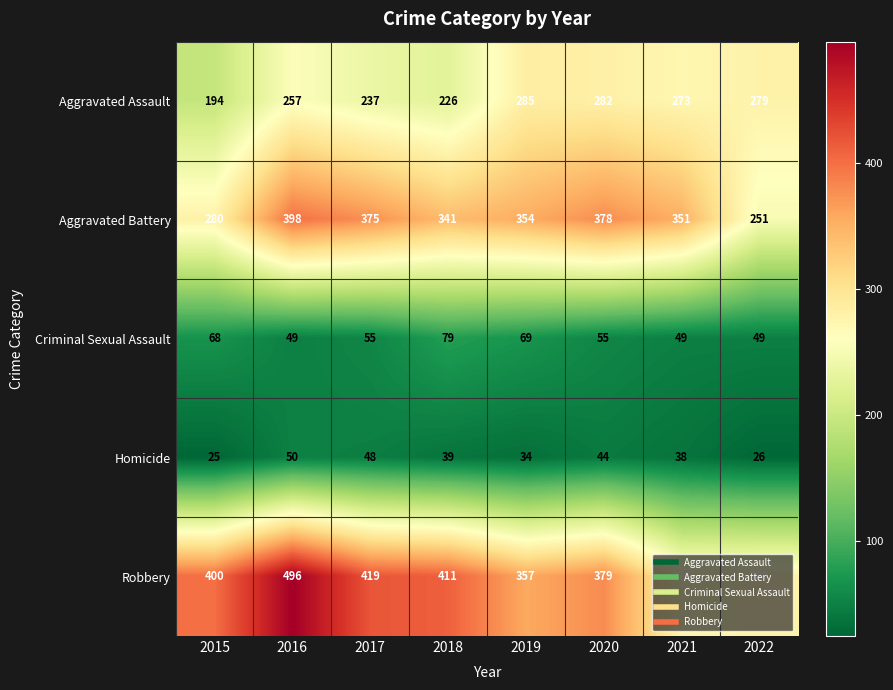

What is the difference between the Aggravated Battery values at 2017 and 2022?

124